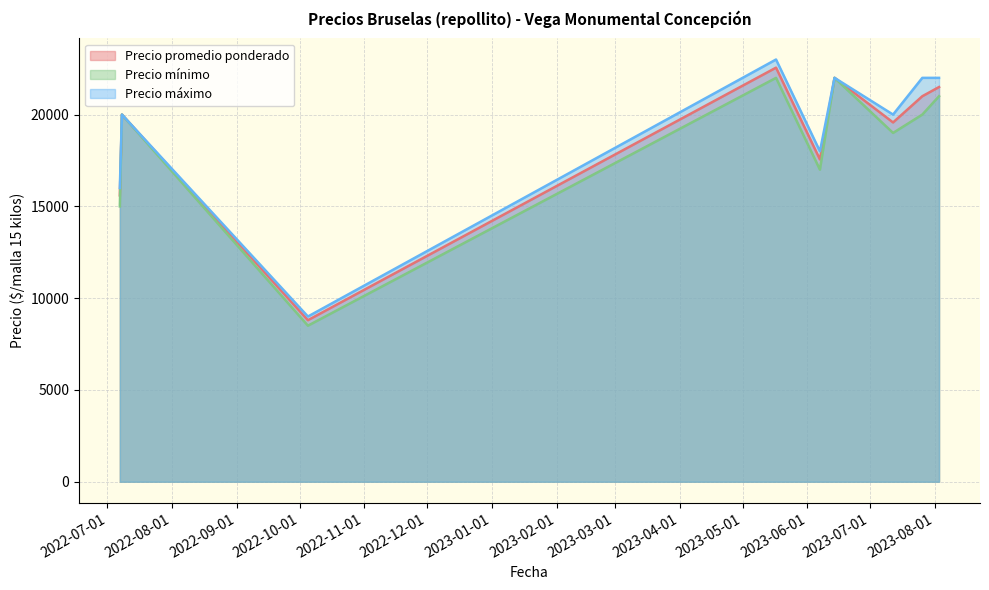

Between 2023-07-26 and 2023-06-07, which is larger?

2023-07-26